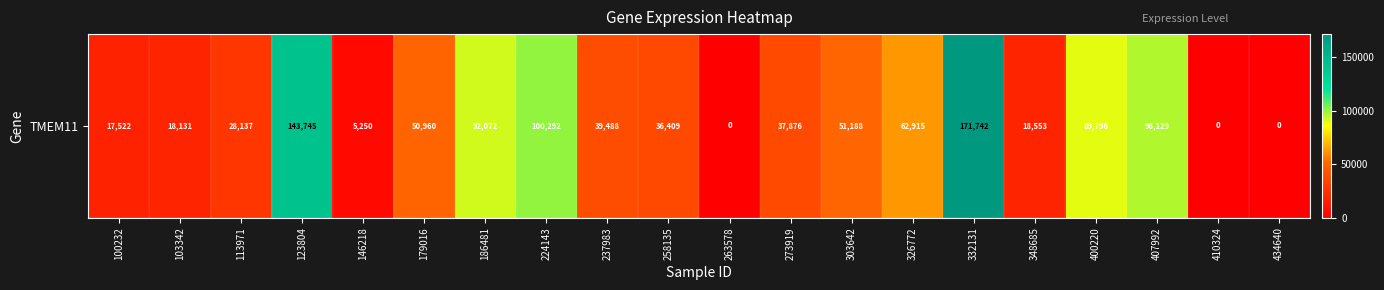

True or false: the data shows 48401 at 258135.

False